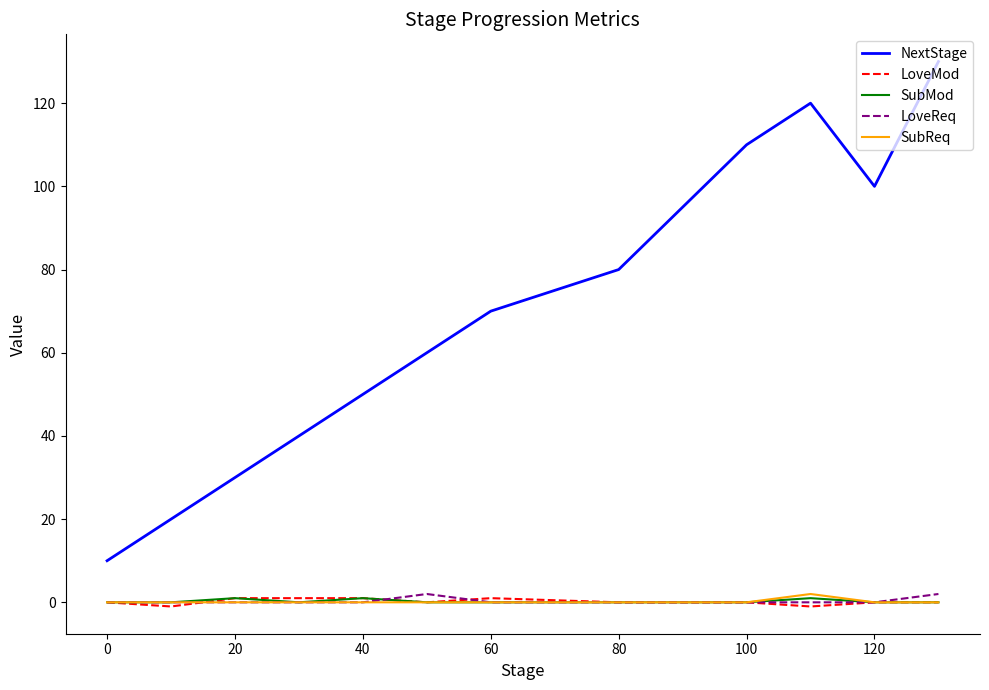

Count the number of data series in this chart.

5